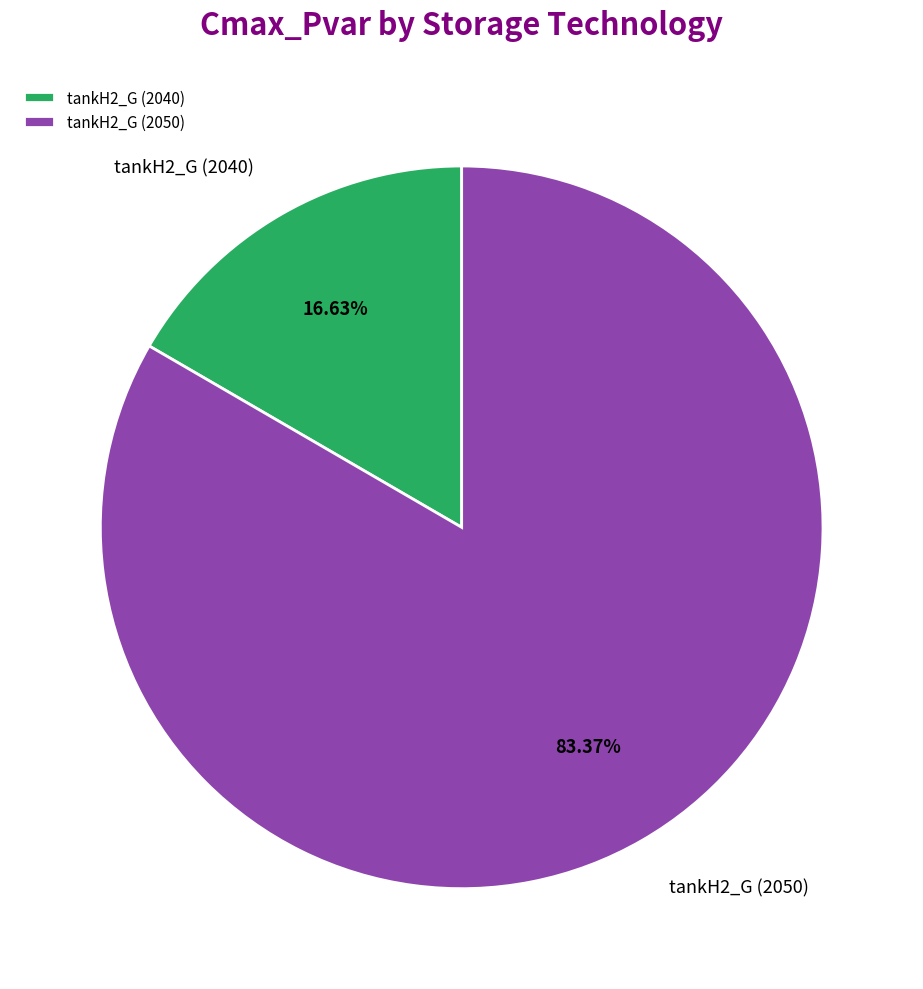

What is the majority slice?

tankH2_G (2050)